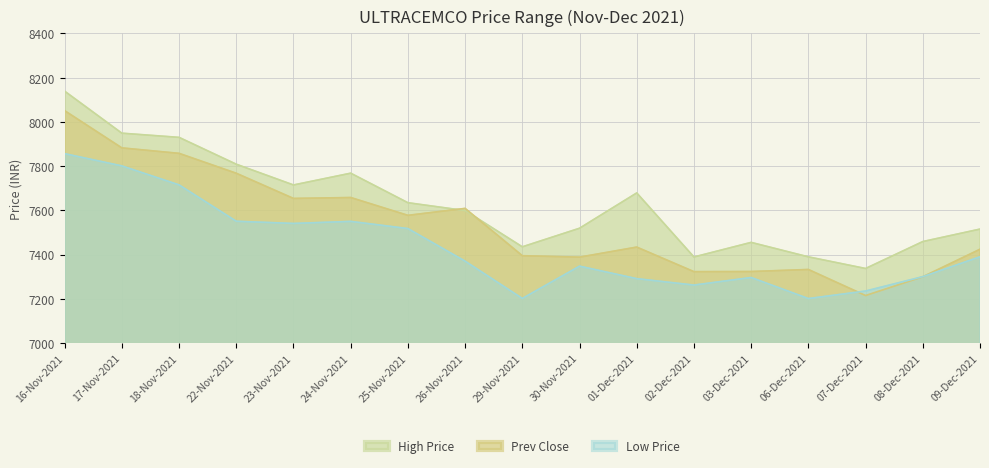

Reading left to right, what are all the values shown in this chart?

High Price: 16-Nov-2021=8139.0	17-Nov-2021=7948.9	18-Nov-2021=7930.0	22-Nov-2021=7808.6	23-Nov-2021=7714.7	24-Nov-2021=7768.1	25-Nov-2021=7634.4	26-Nov-2021=7599.0	29-Nov-2021=7434.9	30-Nov-2021=7519.0	01-Dec-2021=7678.8	02-Dec-2021=7389.0	03-Dec-2021=7455.0	06-Dec-2021=7389.6	07-Dec-2021=7336.9	08-Dec-2021=7458.8	09-Dec-2021=7515.2
Prev Close: 16-Nov-2021=8050.8	17-Nov-2021=7882.4	18-Nov-2021=7857.7	22-Nov-2021=7767.7	23-Nov-2021=7653.8	24-Nov-2021=7657.9	25-Nov-2021=7577.3	26-Nov-2021=7608.8	29-Nov-2021=7394.8	30-Nov-2021=7388.2	01-Dec-2021=7433.8	02-Dec-2021=7322.6	03-Dec-2021=7323.2	06-Dec-2021=7332.4	07-Dec-2021=7214.6	08-Dec-2021=7299.4	09-Dec-2021=7423.9
Low Price: 16-Nov-2021=7856.3	17-Nov-2021=7801.0	18-Nov-2021=7715.1	22-Nov-2021=7550.6	23-Nov-2021=7540.7	24-Nov-2021=7550.0	25-Nov-2021=7517.6	26-Nov-2021=7370.1	29-Nov-2021=7201.4	30-Nov-2021=7347.6	01-Dec-2021=7291.0	02-Dec-2021=7262.0	03-Dec-2021=7296.1	06-Dec-2021=7201.0	07-Dec-2021=7235.0	08-Dec-2021=7300.0	09-Dec-2021=7390.0